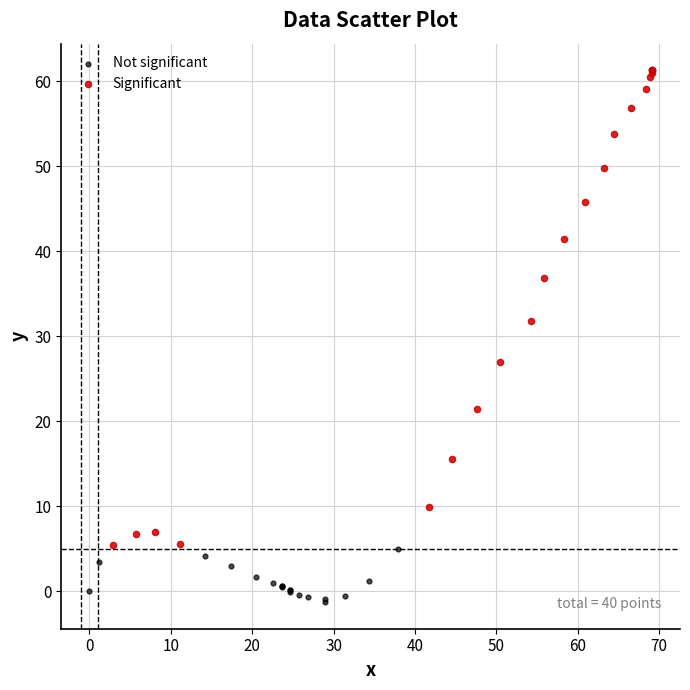

Which series reaches the minimum Y coordinate?

Not significant